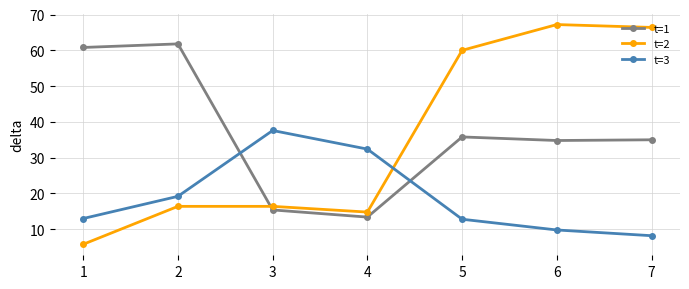

True or false: t=3 has a value of 12.8 at 5.

True